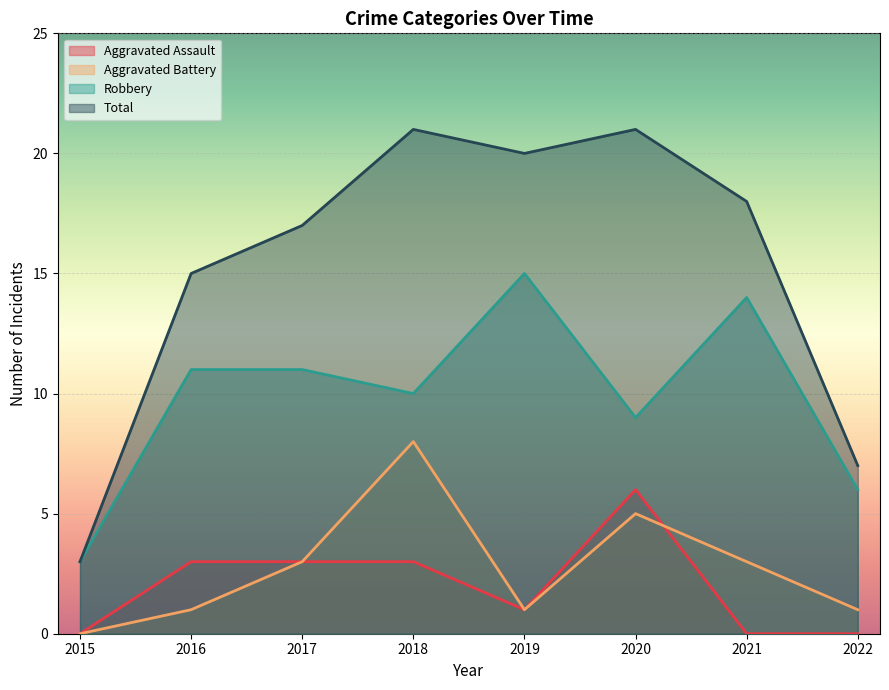

What is the value of the Aggravated Assault point at the 4th from the left?

3